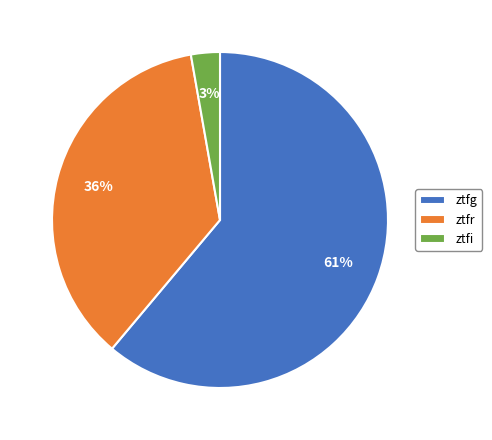

To the nearest percent, what is the difference between the largest and smallest slice percentages?

58%